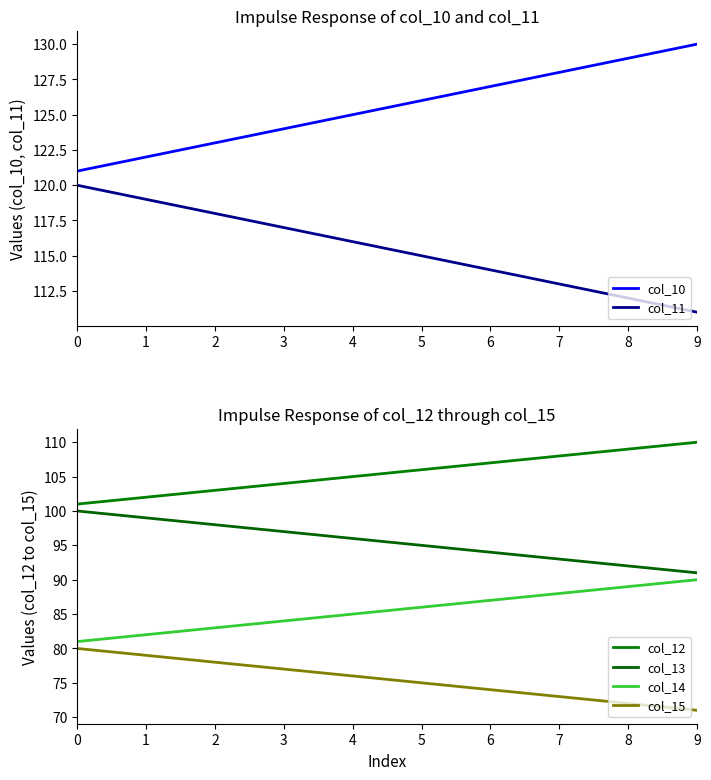

What value does the col_14 series have at 8?

89.0